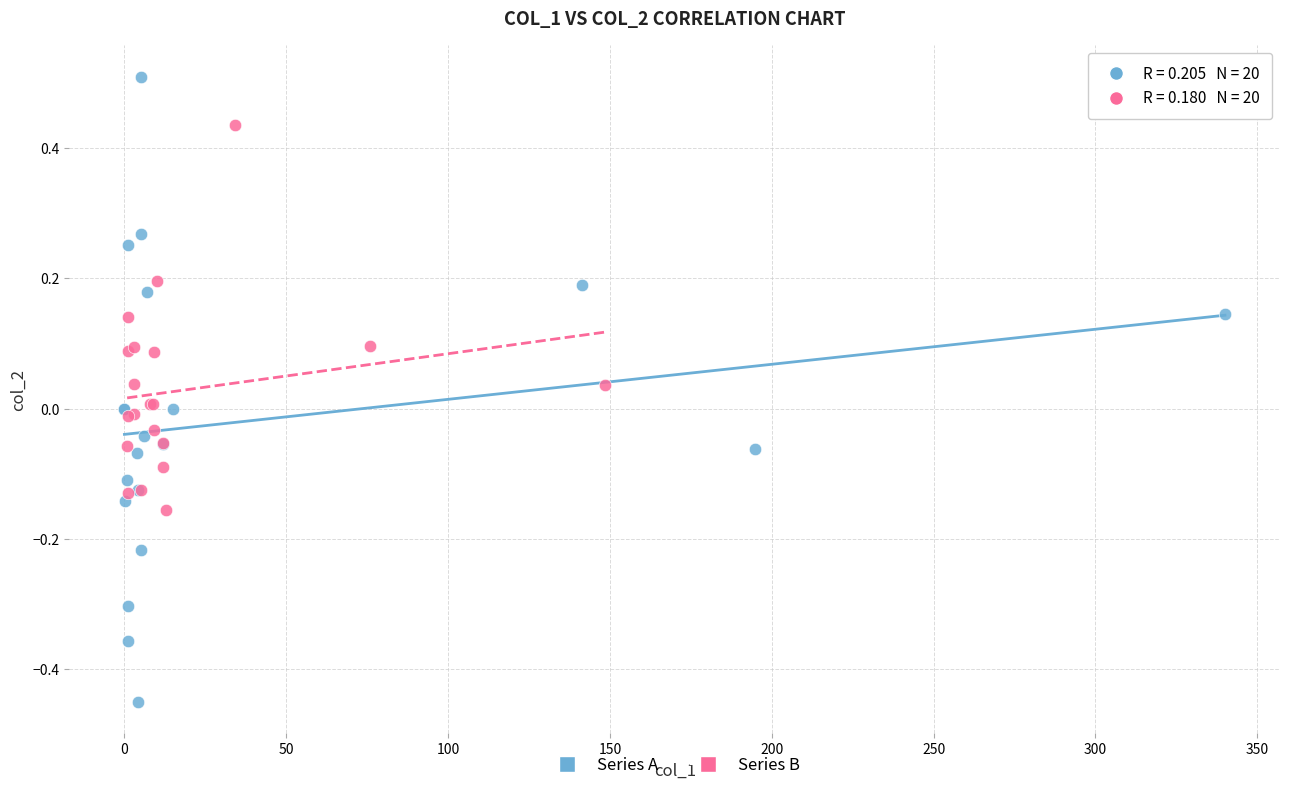

Which series reaches the minimum Y coordinate?

Series A